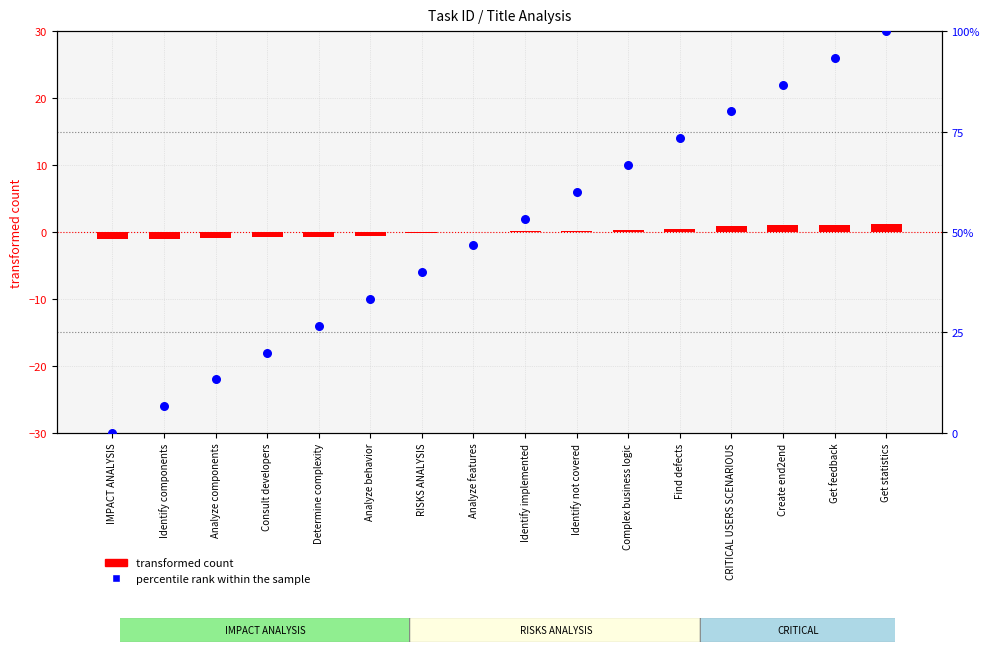

Which series reaches the minimum Y coordinate?

transformed count